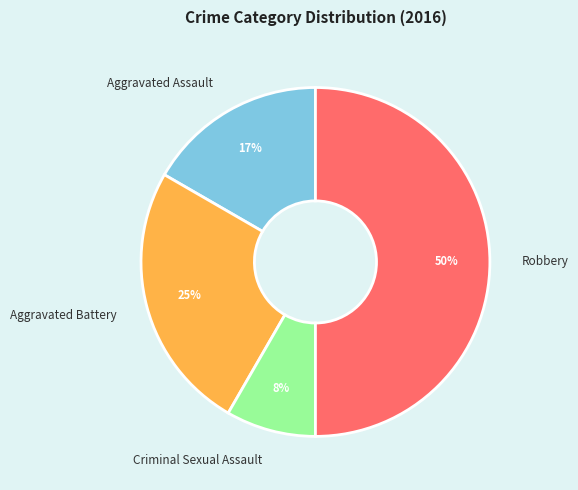

The Aggravated Battery slice represents 25% of the pie. True or false?

True